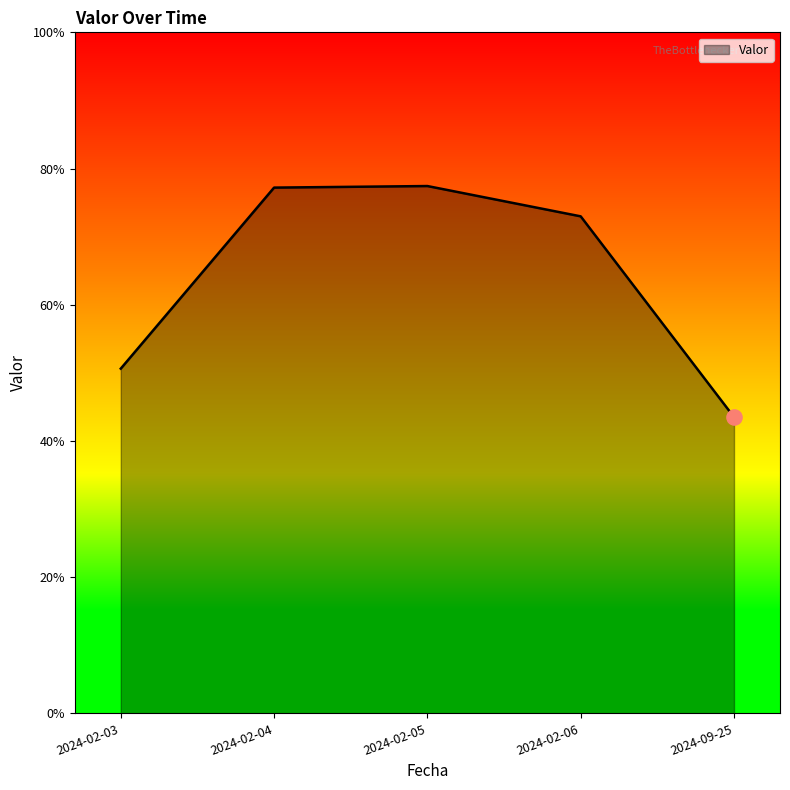

What is the change in value from 2024-02-03 to 2024-02-06?

+22.4